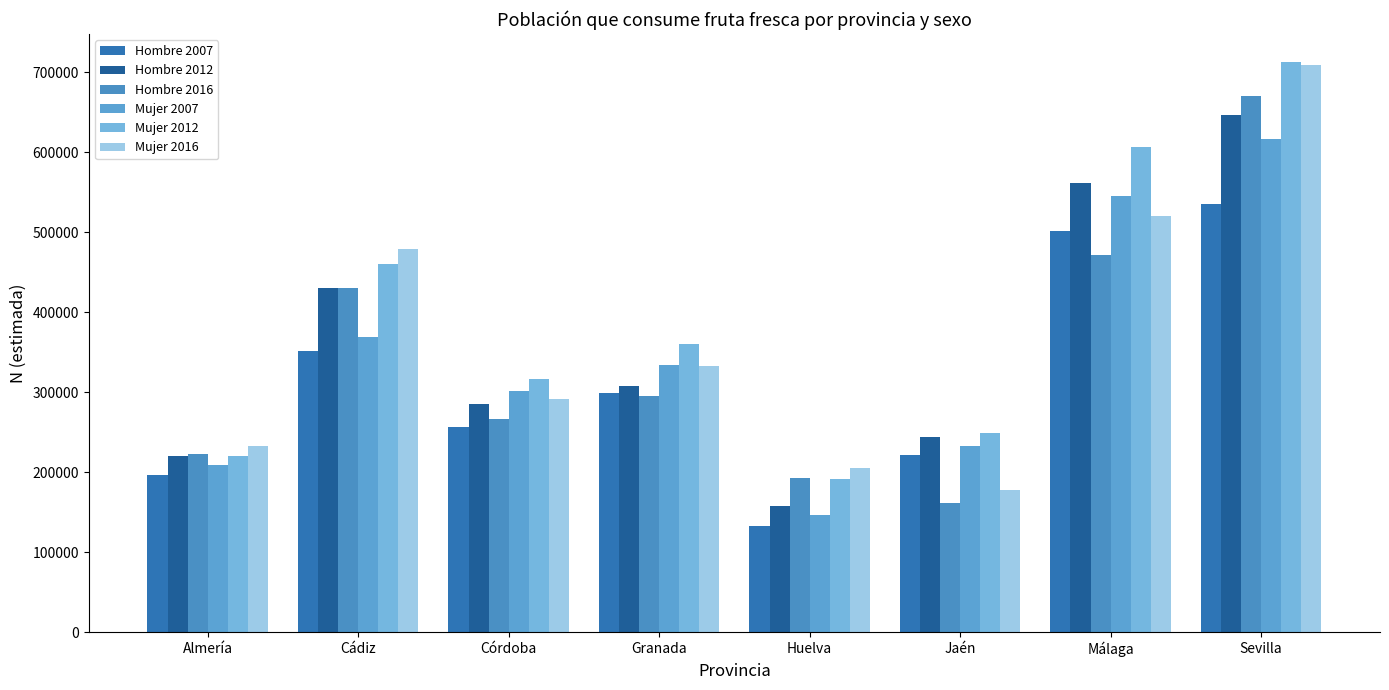

What is the label of the 4th bar from the left?

Granada